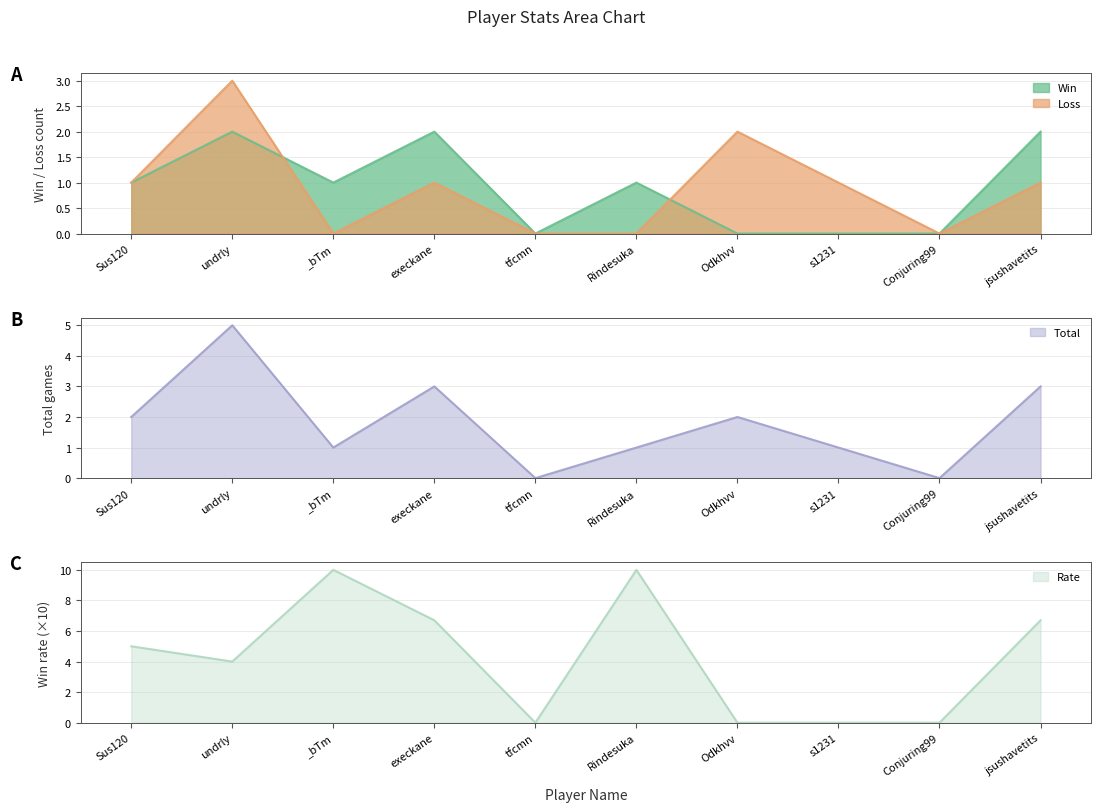

True or false: Win has more than 0 interior local peaks.

True